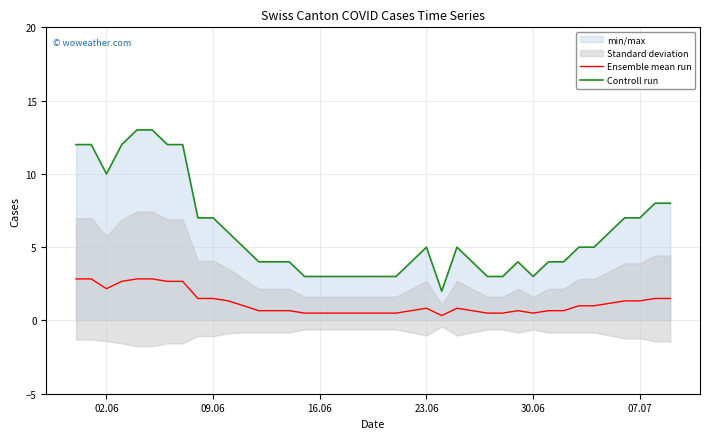

In Ensemble mean run, how many points are lower than both neighbors (excluding endpoints)?

3